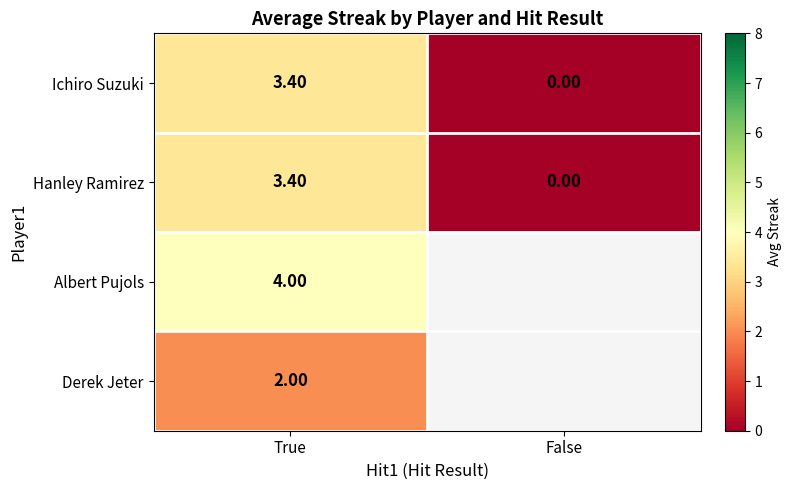

Where does the Ichiro Suzuki series first go above 3?

True